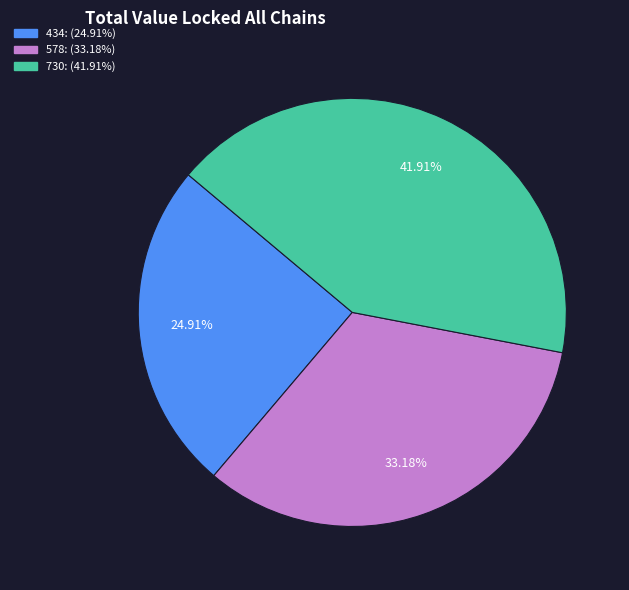

Is there a majority slice in this chart?

No